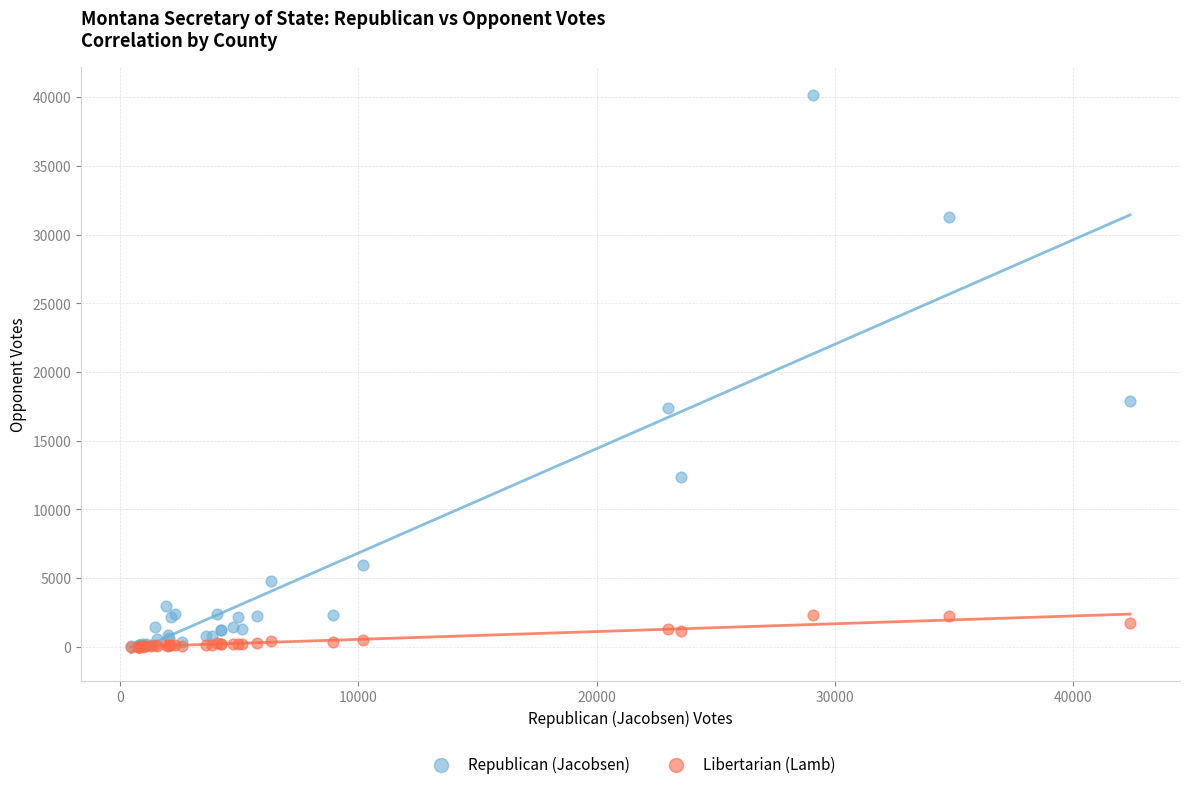

In the Republican (Jacobsen) series, what Y value is closest to 20095?

17909